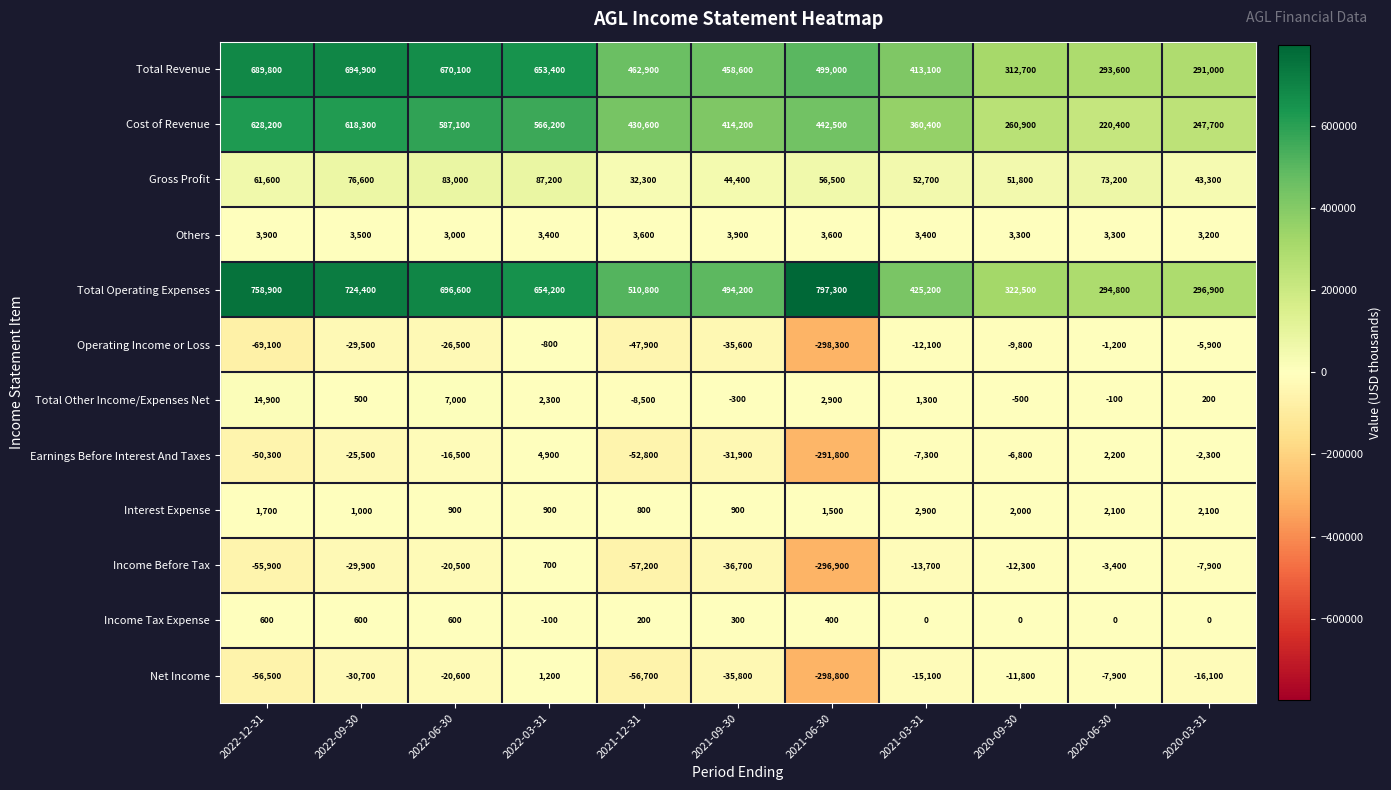

At which category does the chart reach its minimum across all series?

2021-06-30